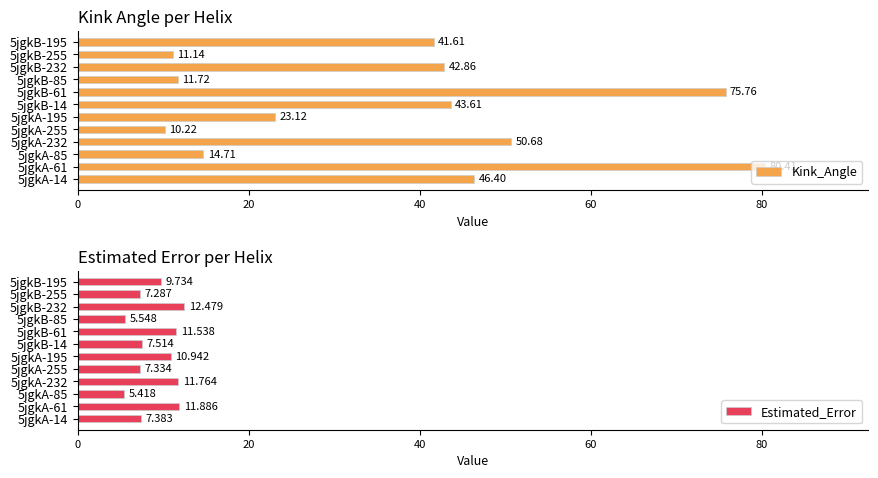

Where is Kink_Angle nearest to the value 45?

5jgkB-14